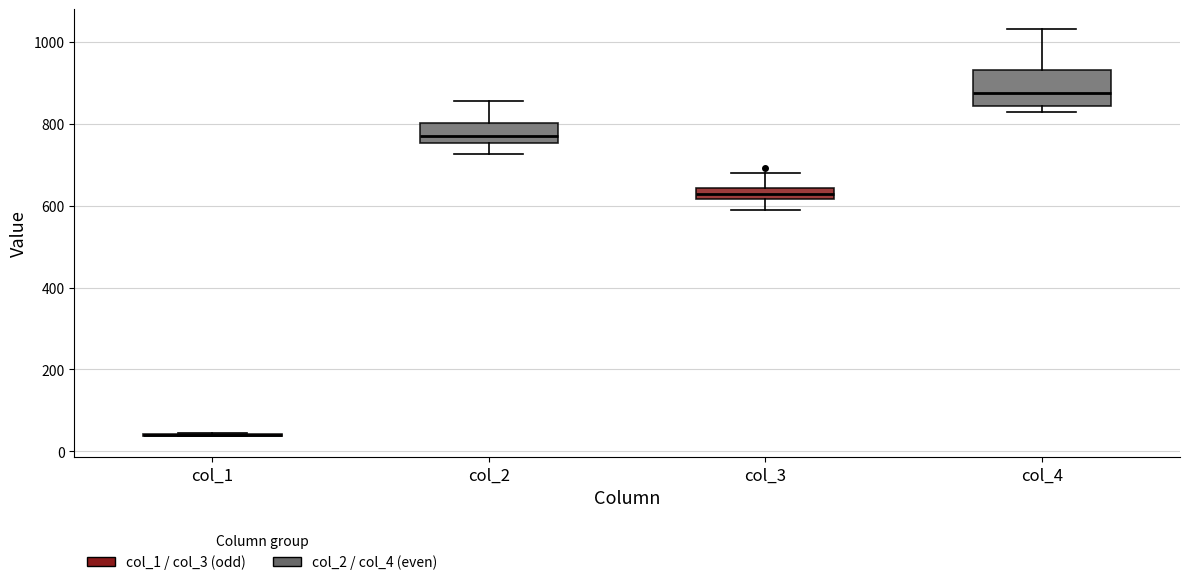

Where is the lower edge of the box for col_3 on the y-axis? The values are not printed on the chart, so give them approximately, as read against the axis.

620